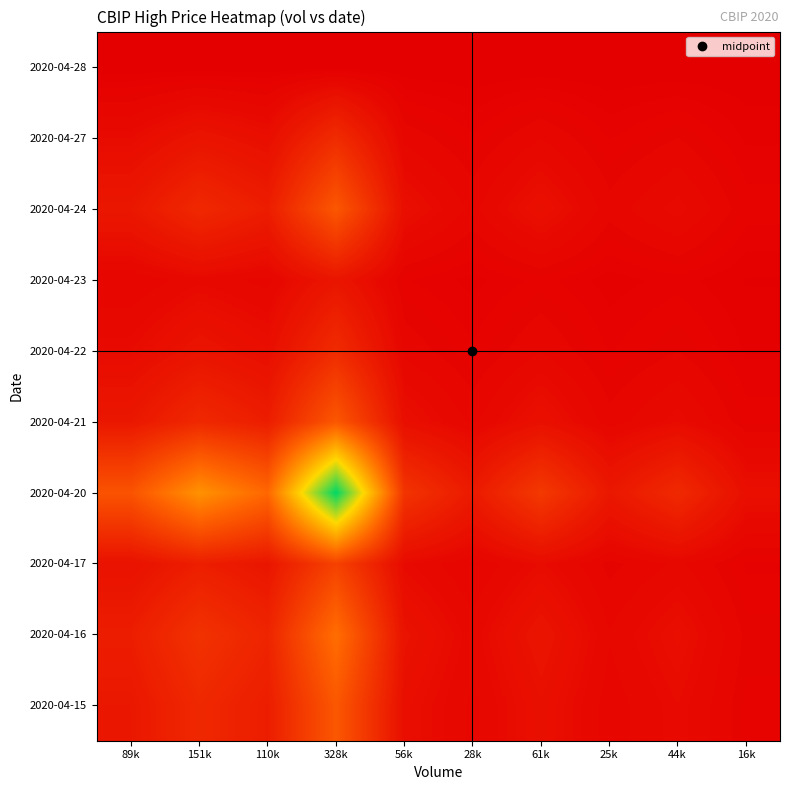

What is the total value across all series at 16k?

0.1